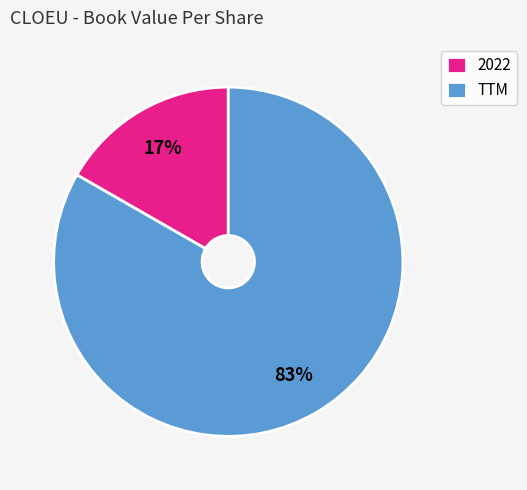

Which slice represents more than half of the pie?

TTM